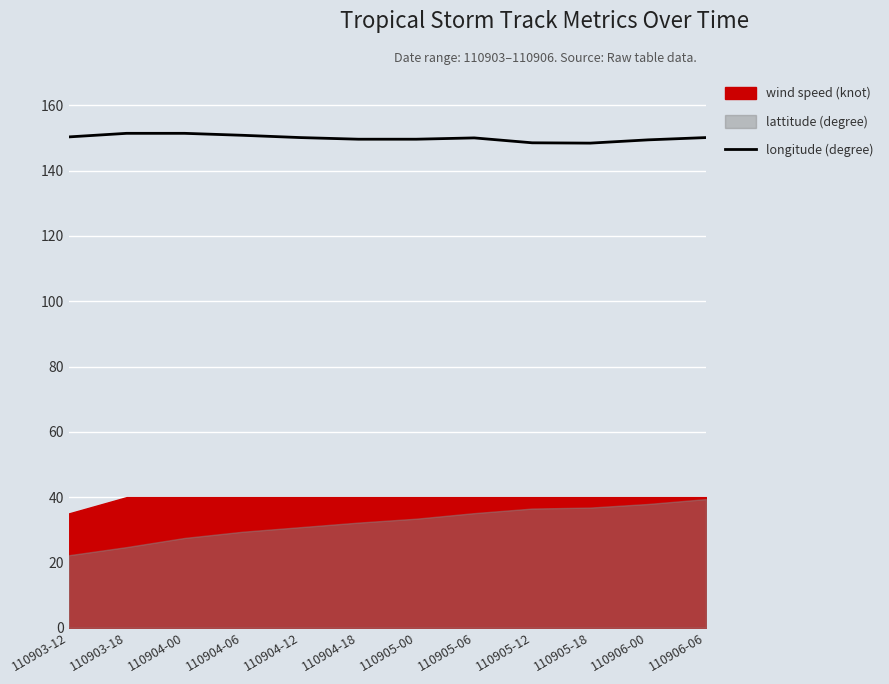

Count the number of categories in the chart.

12